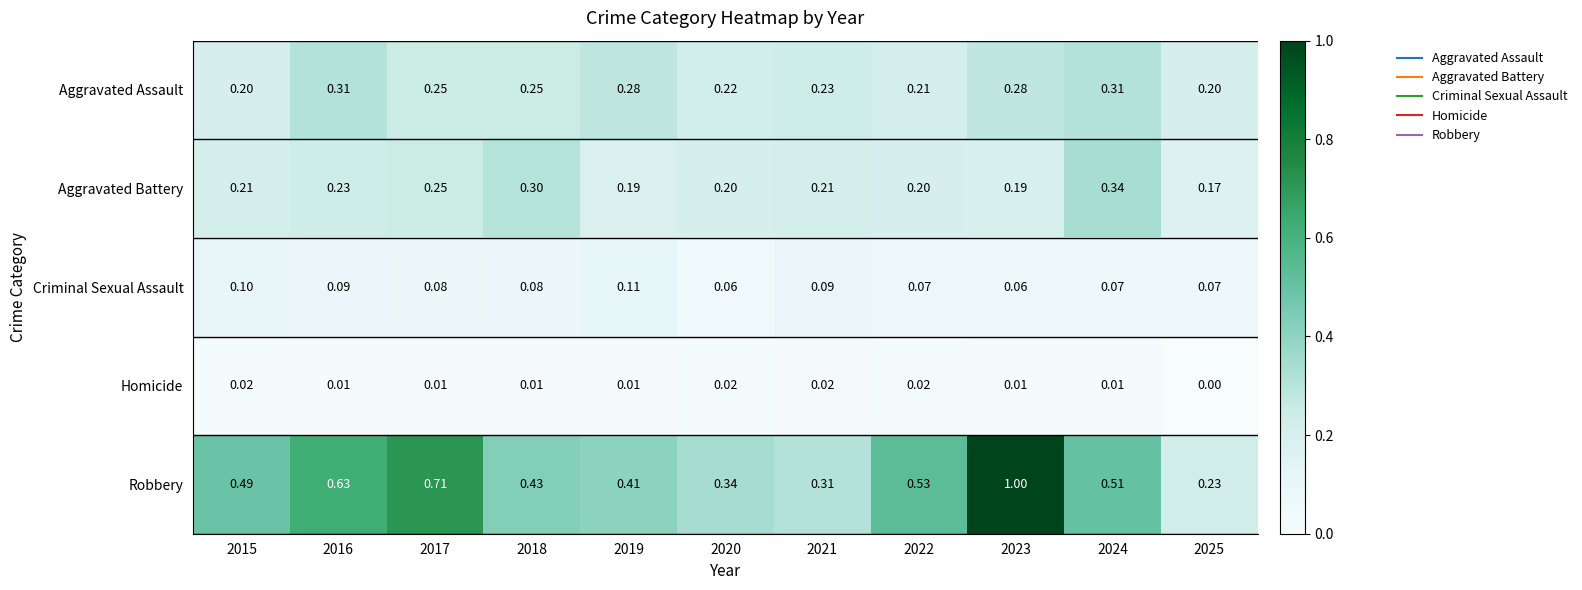

What is the spread (max minus min) of values at 2021?

0.3